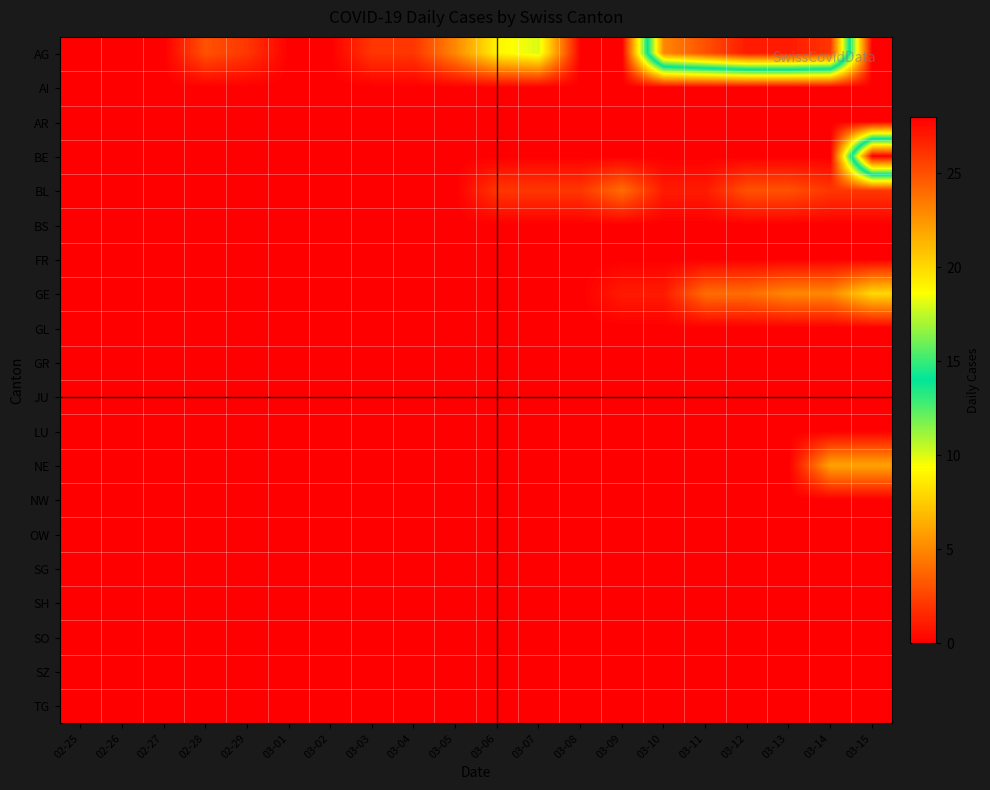

Rank the categories by SH value from highest to lowest.

02-25, 02-26, 02-27, 02-28, 02-29, 03-01, 03-02, 03-03, 03-04, 03-05, 03-06, 03-07, 03-08, 03-09, 03-10, 03-11, 03-12, 03-13, 03-14, 03-15